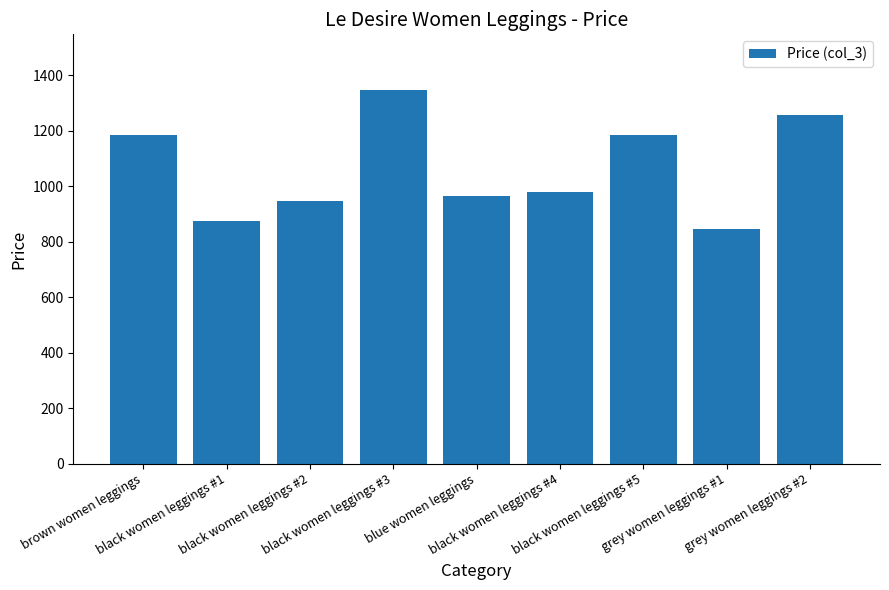

What is the sum of all values?

9580